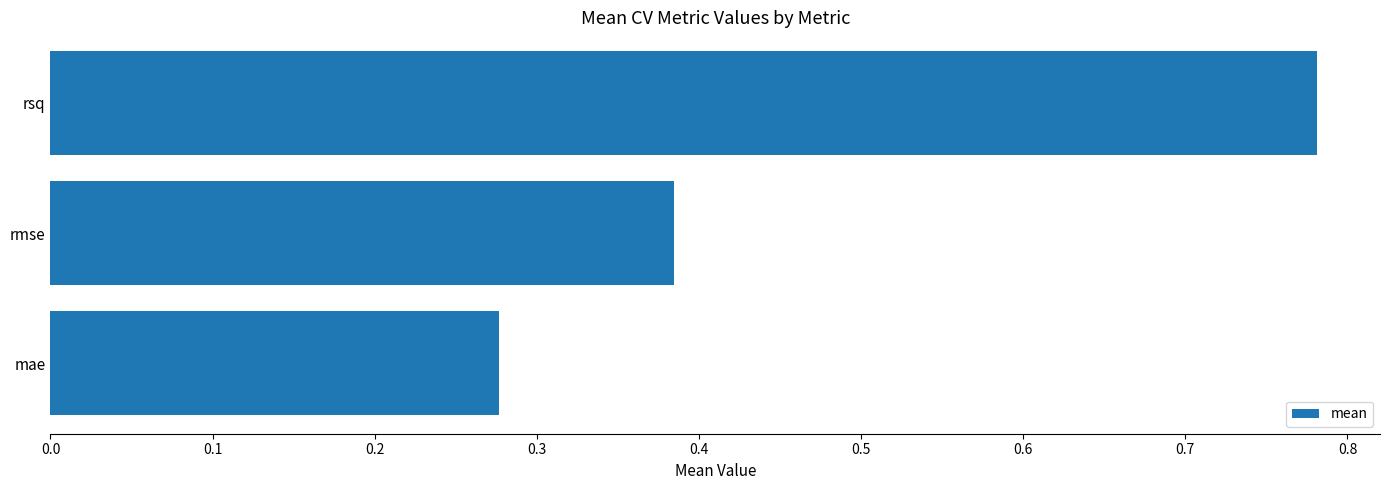

List the labels in order of value, largest first.

rsq, rmse, mae